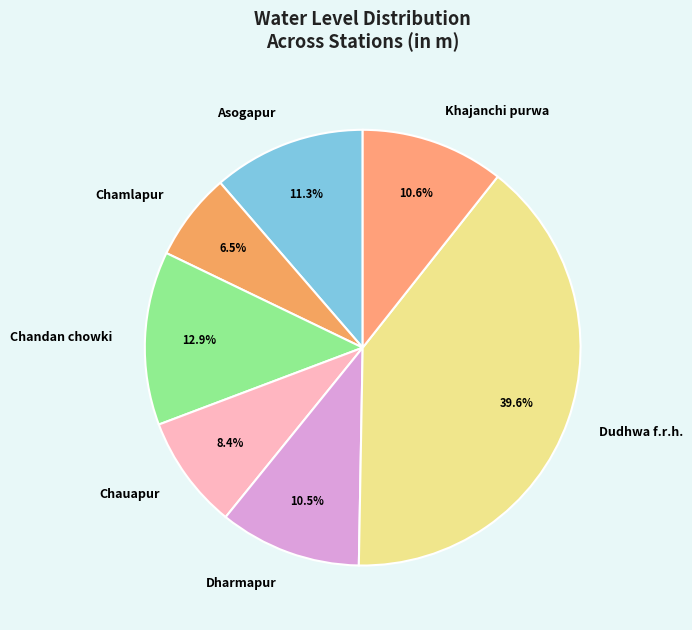

To the nearest percent, what is the difference between the largest and smallest slice percentages?

33%